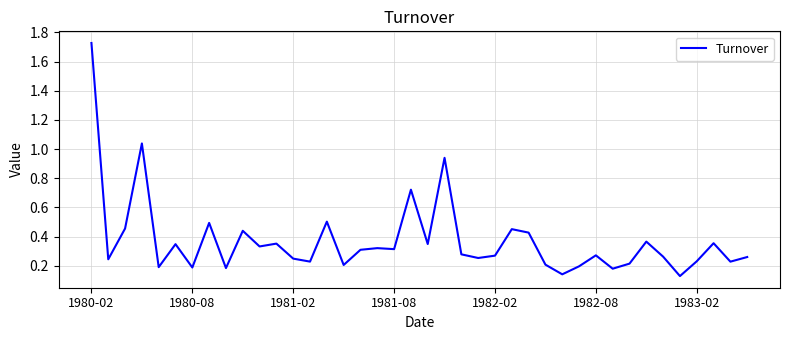

What is the difference between the maximum and minimum values?

1.6